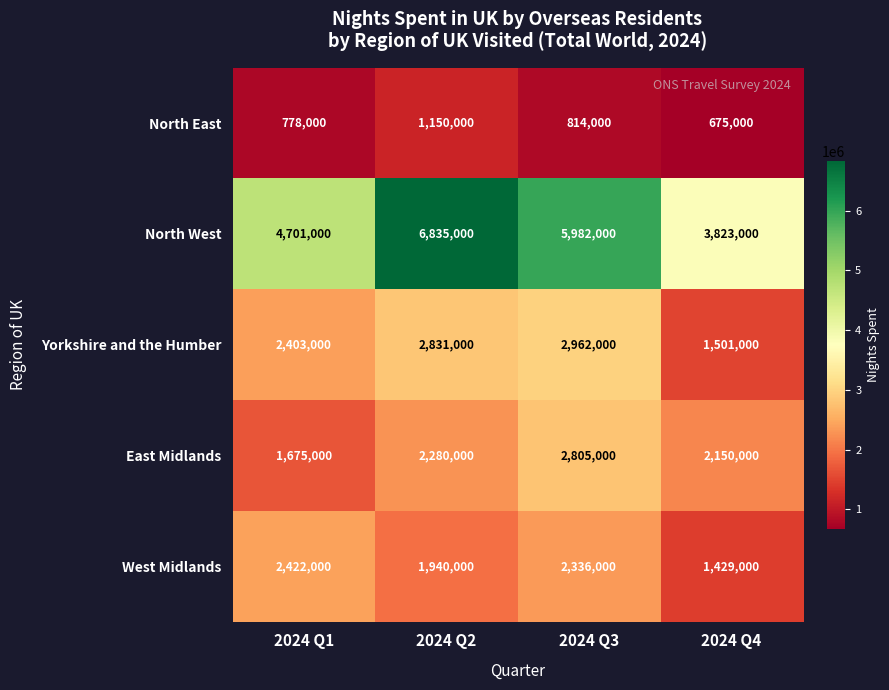

What is the approximate value of Yorkshire and the Humber at 2024 Q3, to the nearest 50?

2962000